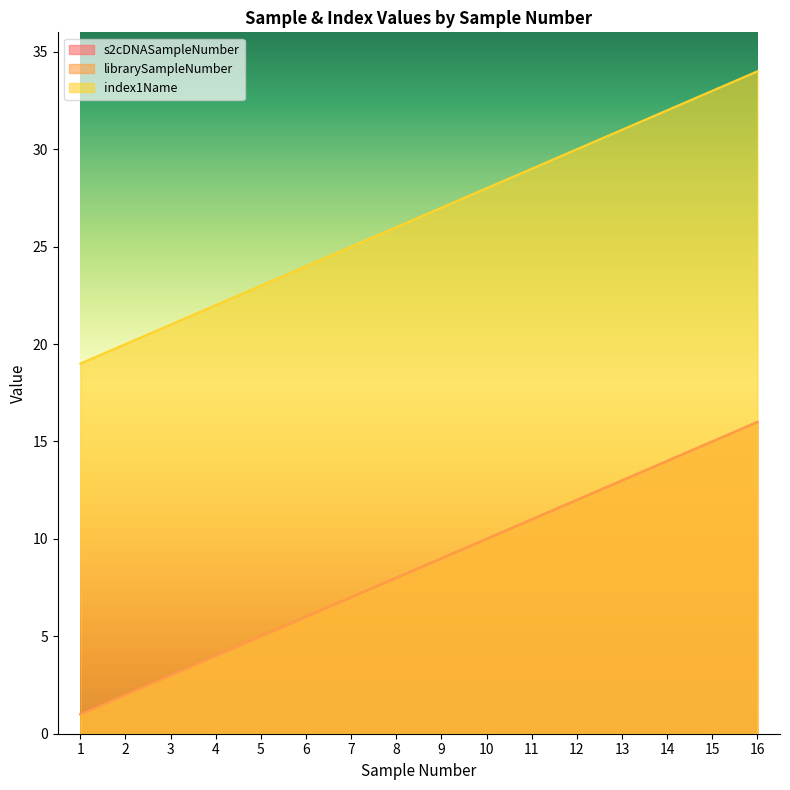

True or false: index1Name and s2cDNASampleNumber cross at least once.

False